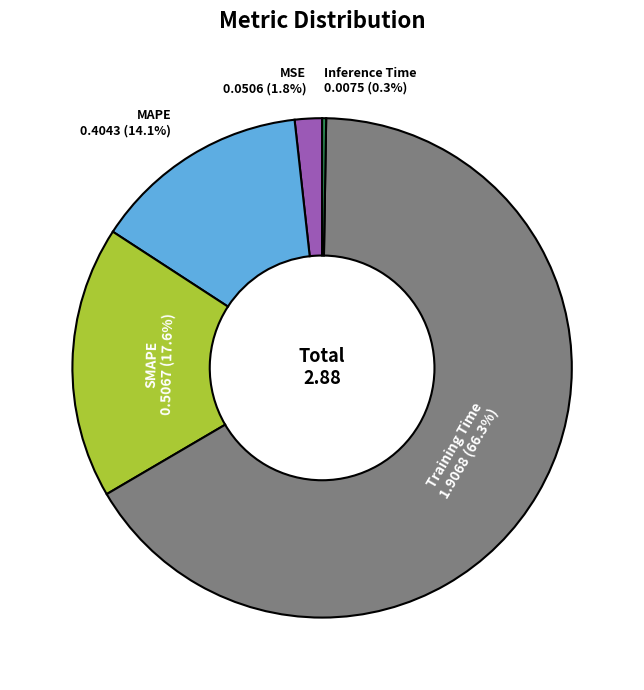

Does any single category account for the majority?

Yes